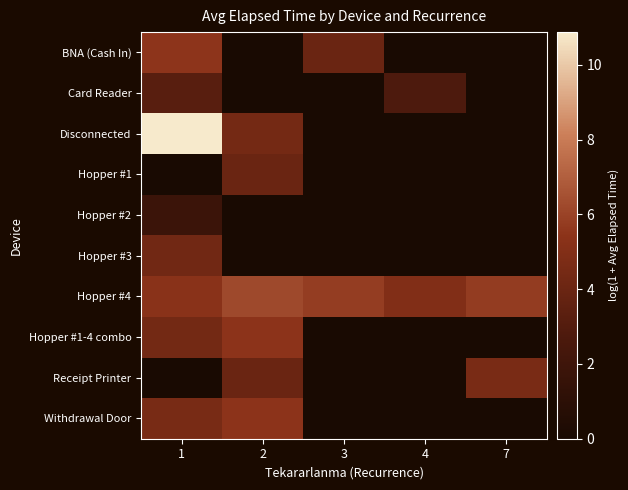

At which category does the chart reach its peak across all series?

1